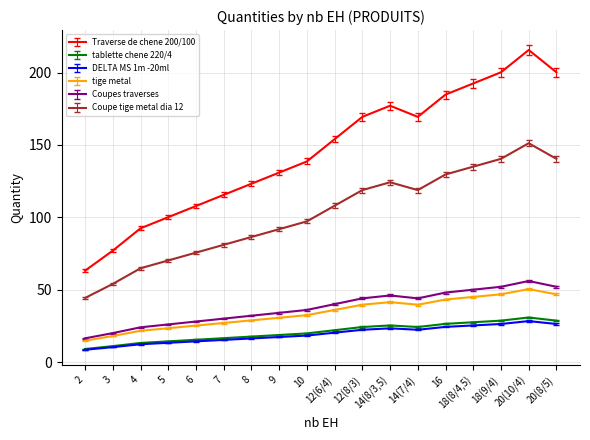

What is the difference between the maximum and minimum values in the DELTA MS 1m -20ml series?

19.8